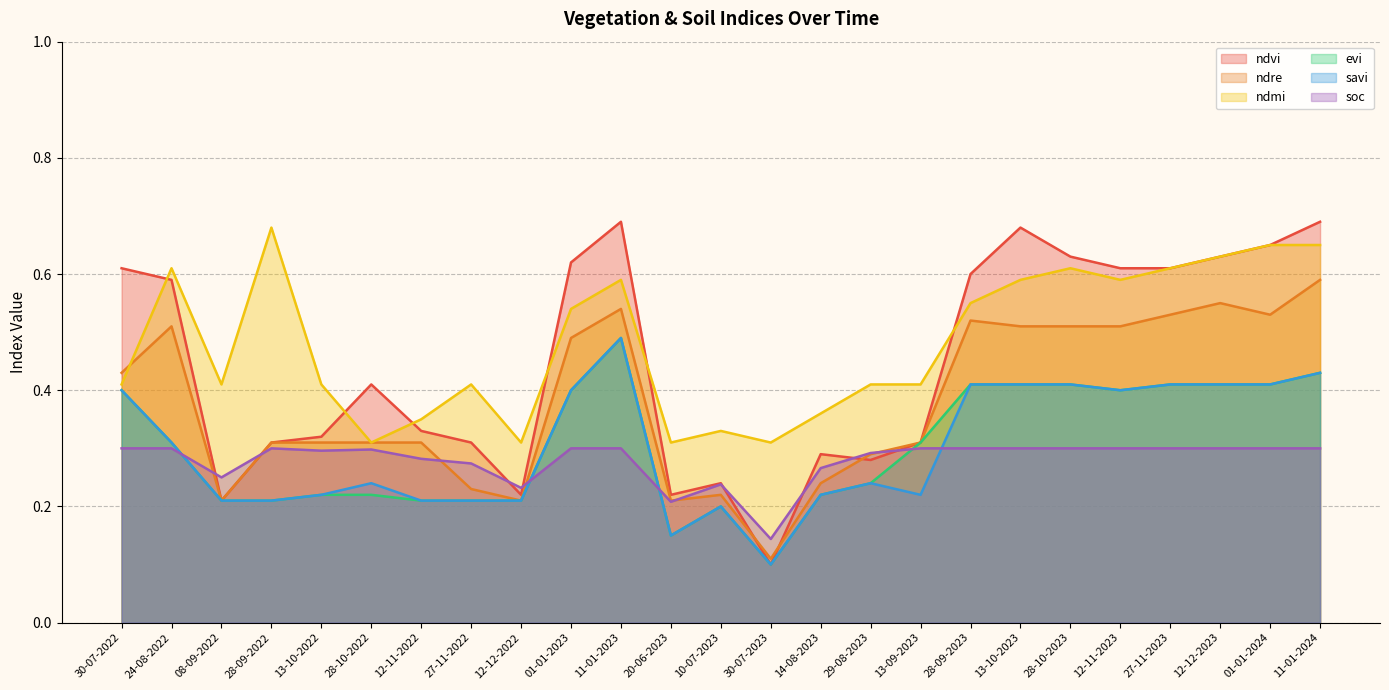

Which series ends up on top after the final intersection of ndmi and ndvi?

ndvi